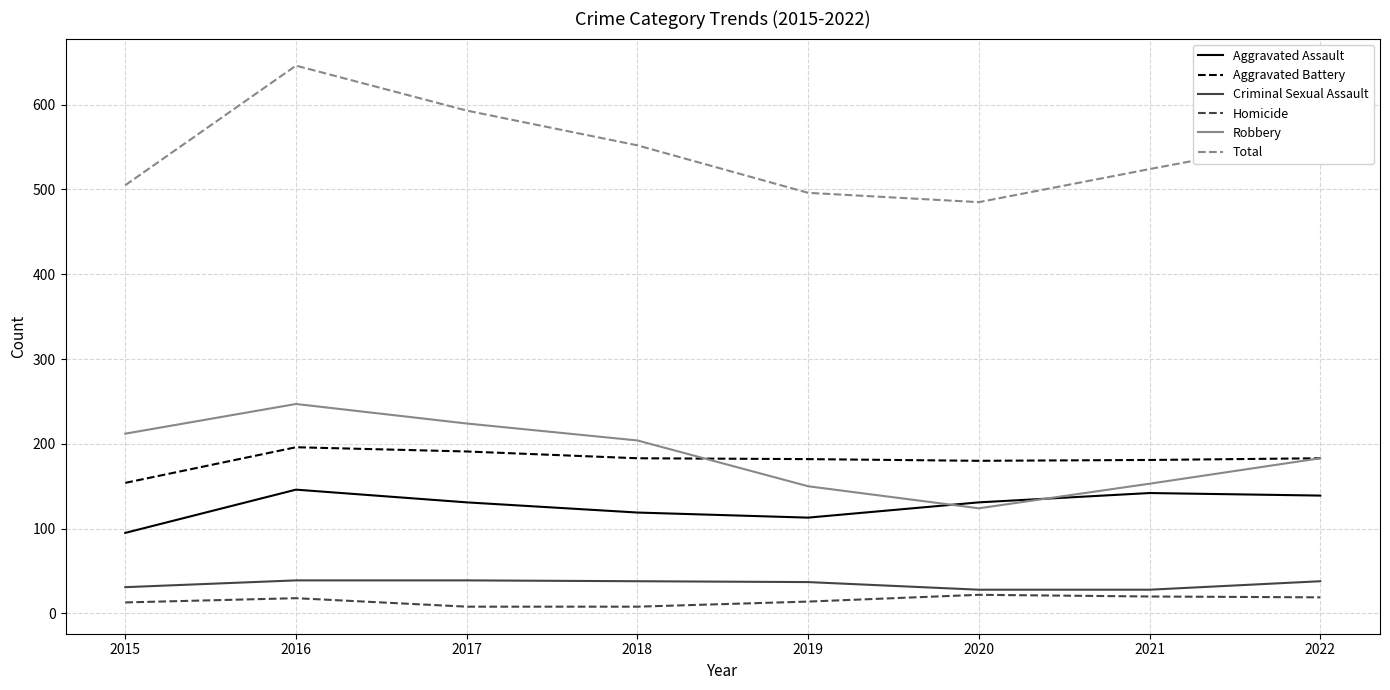

True or false: Criminal Sexual Assault and Total cross at least once.

False